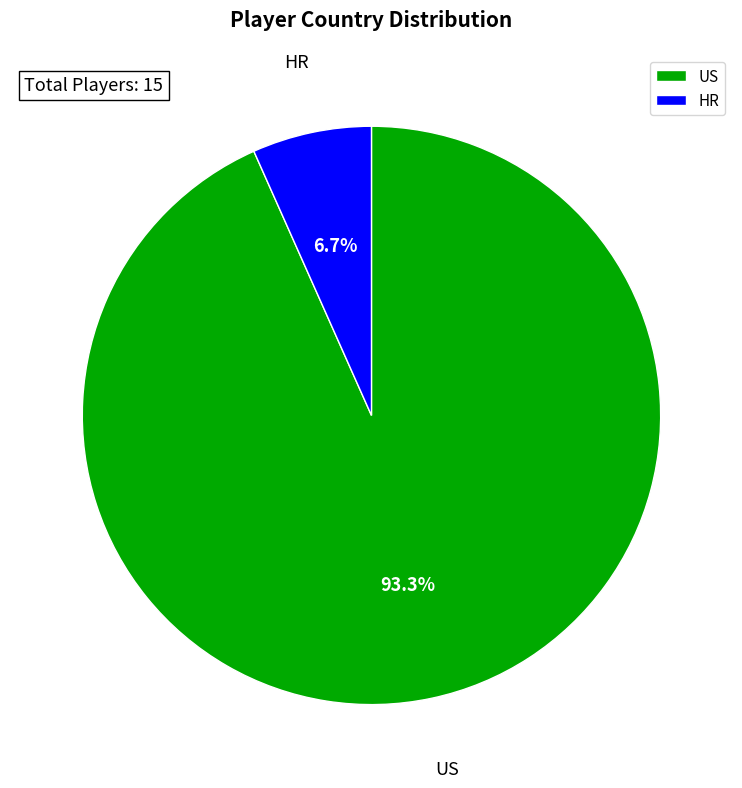

What is the largest slice in the pie chart?

US